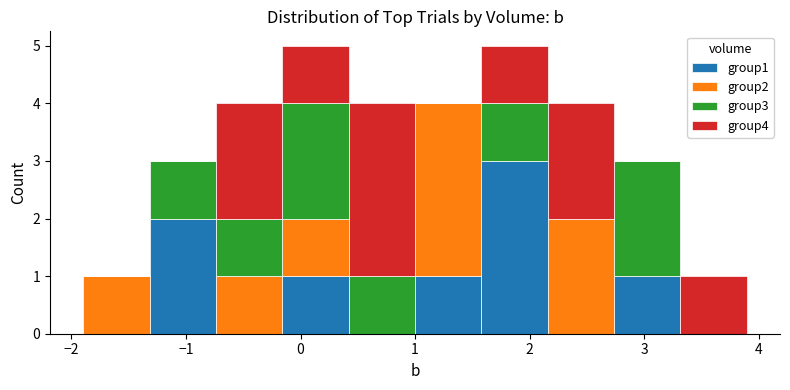

Reading left to right, list every stacked bar in this chart as the range it spans on the x-axis followed by its total height. Neither the bar edges nor the heights are printed on the chart, so give them approximately, as read against the axes.

-1.9 to -1.3: 1
-1.3 to -0.7: 3
-0.7 to -0.2: 4
-0.2 to 0.4: 5
0.4 to 1.0: 4
1.0 to 1.6: 4
1.6 to 2.2: 5
2.2 to 2.7: 4
2.7 to 3.3: 3
3.3 to 3.9: 1